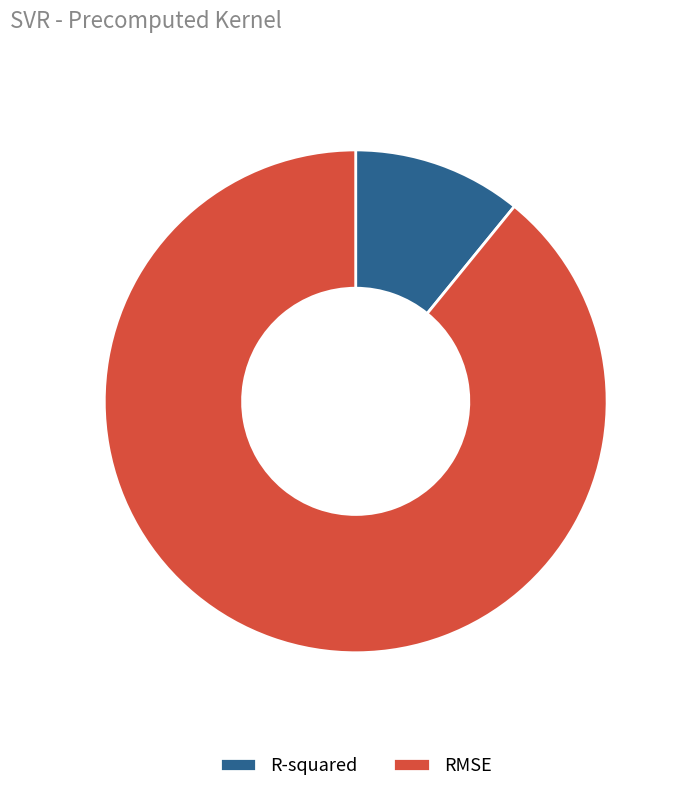

Is it true that RMSE is 97% of the pie?

False